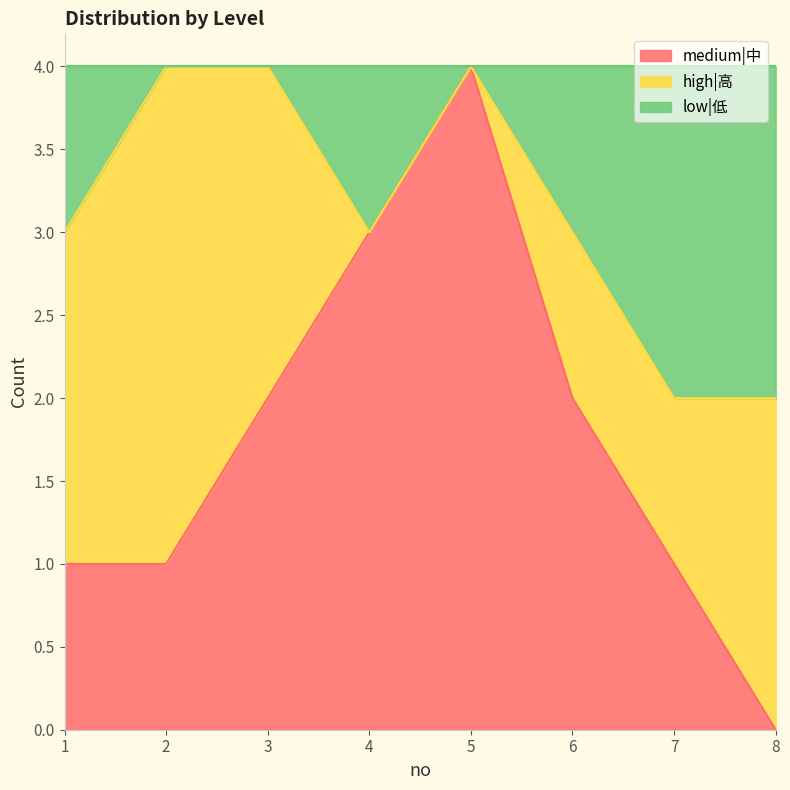

What is the maximum value shown in the chart?

4